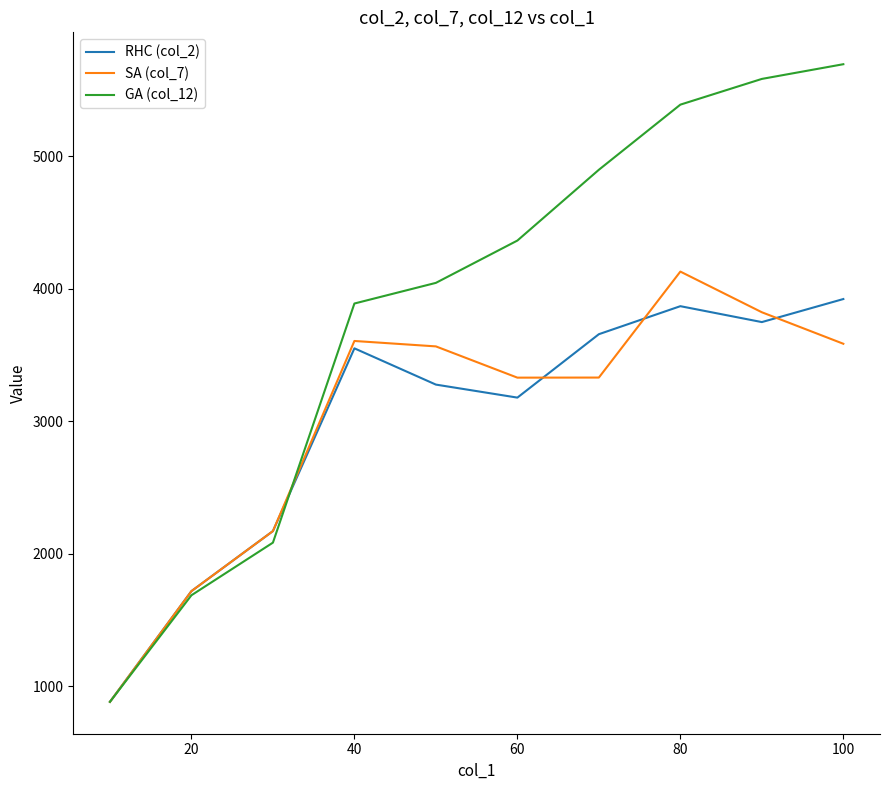

Which series has the largest total across all categories?

GA (col_12)